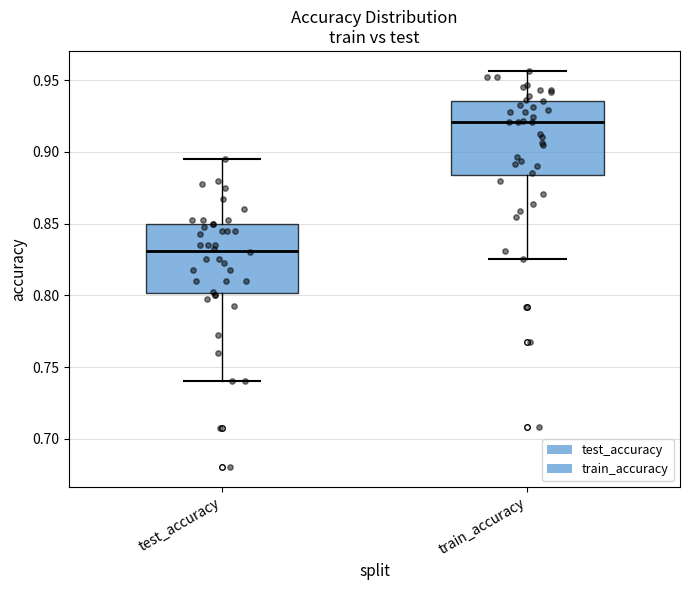

Reading left to right, transcribe this box plot: for each box, give where its median line is, the range the box spans, and where its two whiskers end, as read against the y-axis. The values are not printed on the chart, so give them approximately, as read against the axis.

test_accuracy: median 0.830, box 0.800 to 0.850, whiskers 0.740 to 0.895
train_accuracy: median 0.920, box 0.885 to 0.935, whiskers 0.825 to 0.955